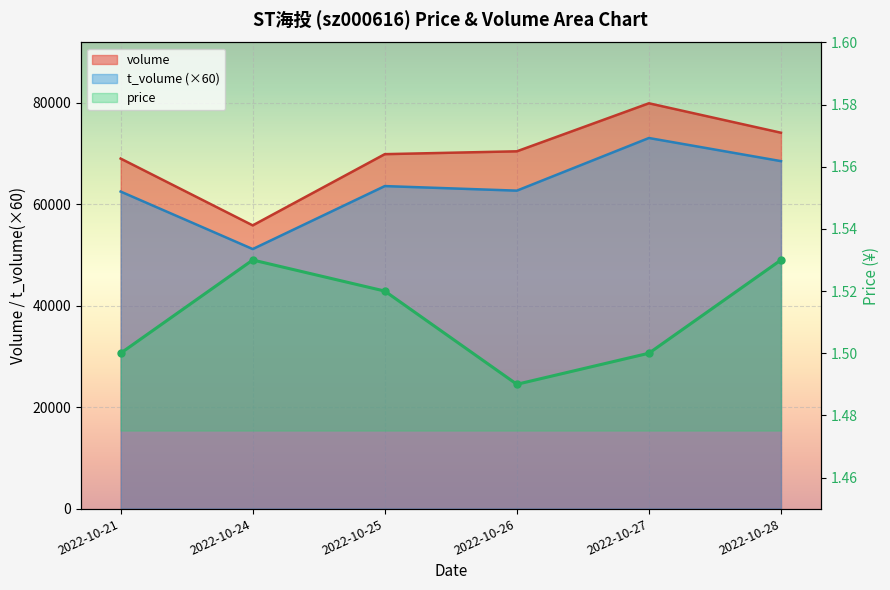

What is the sum of the price values at 2022-10-24 and 2022-10-21?

3.0